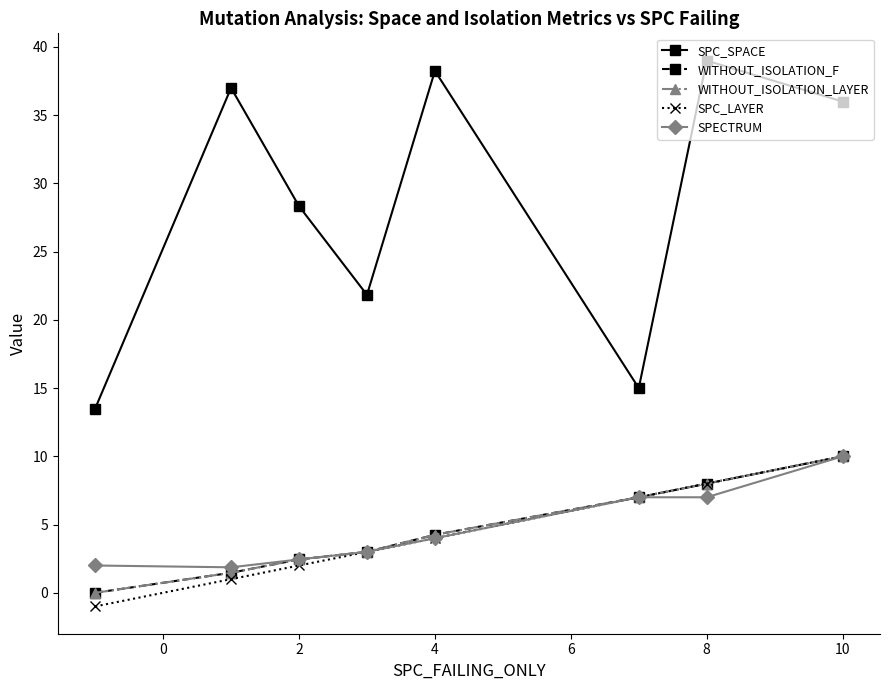

Rank the series by their maximum value, from highest to lowest.

SPC_SPACE, WITHOUT_ISOLATION_F, WITHOUT_ISOLATION_LAYER, SPC_LAYER, SPECTRUM